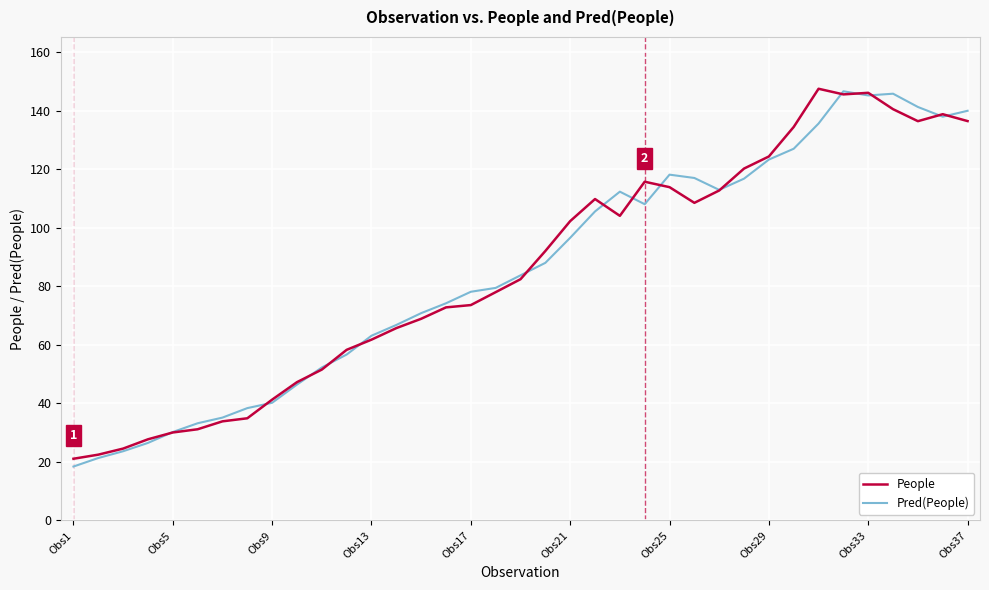

What is the maximum value for People?

147.5